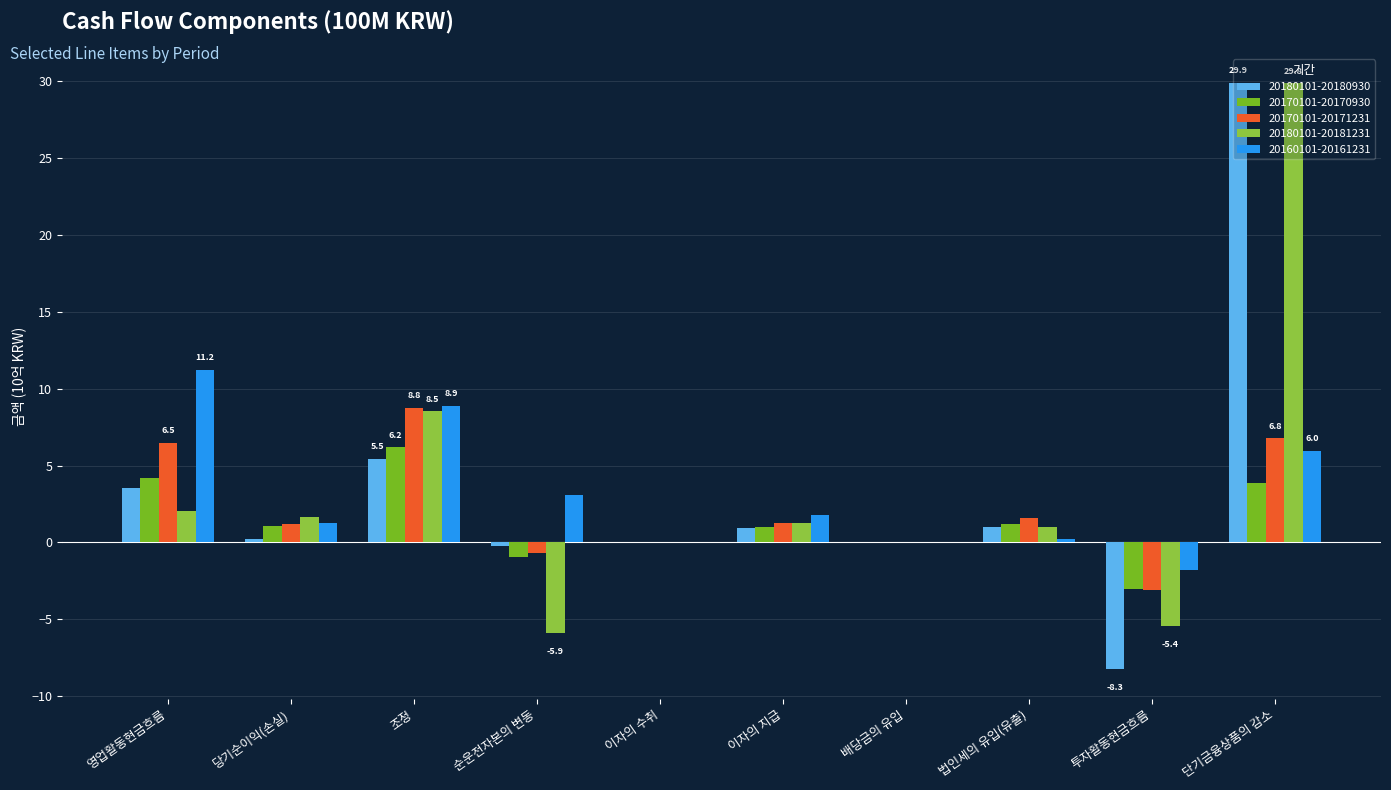

Is it true that 20160101-20161231 equals 0.2 at 법인세의 유입(유출)?

True